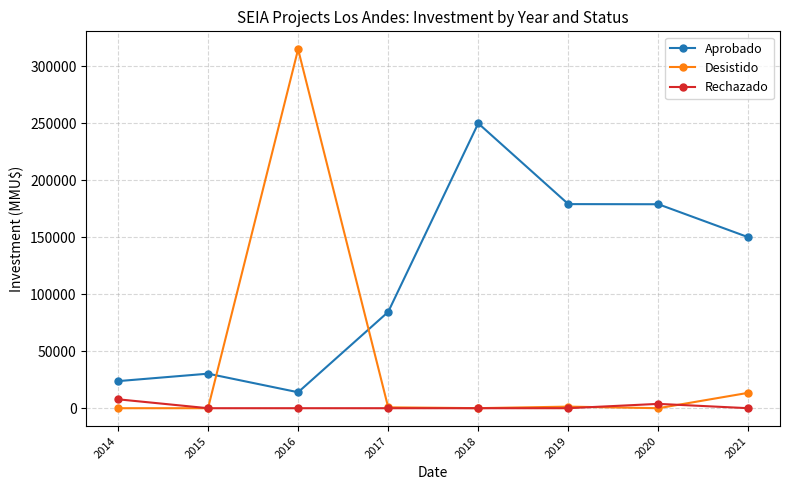

List the series in order of their peak value, highest first.

Desistido, Aprobado, Rechazado